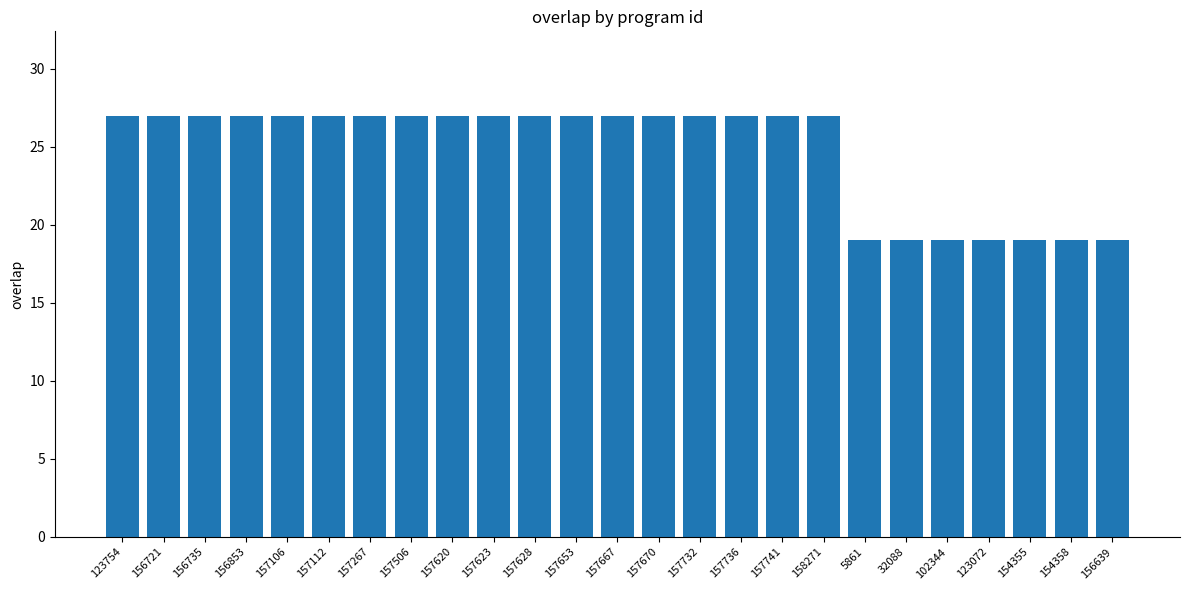

The chart shows a value of 27 at 157670. True or false?

True